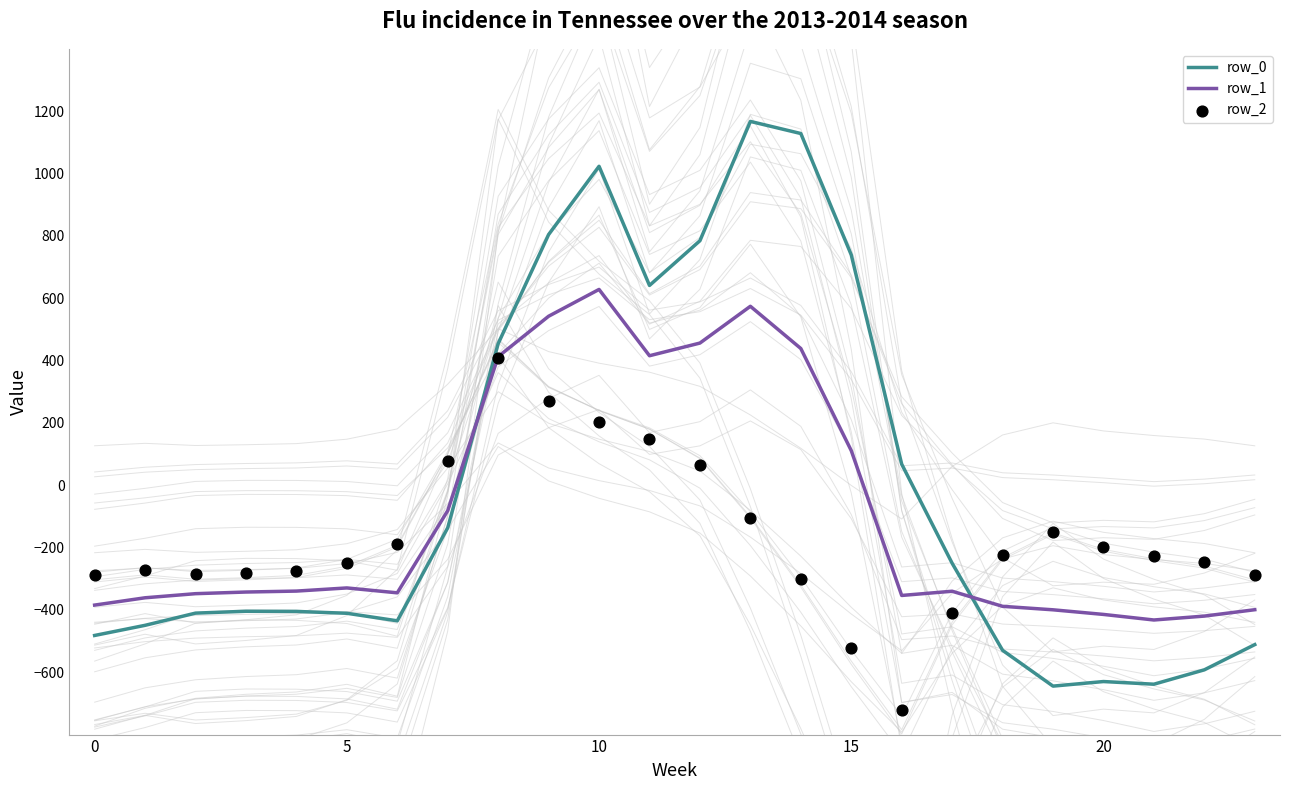

What is the total value across all series at 16?

-1007.2